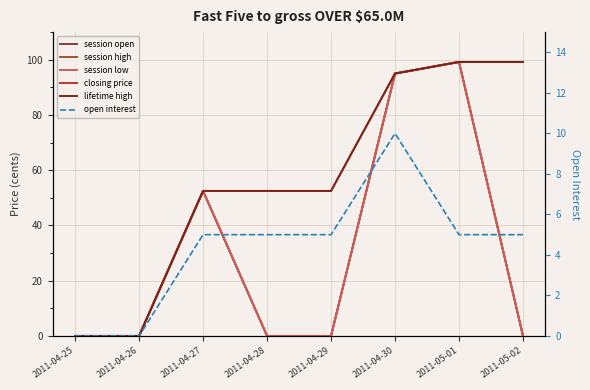

How many data points does each series have?

8